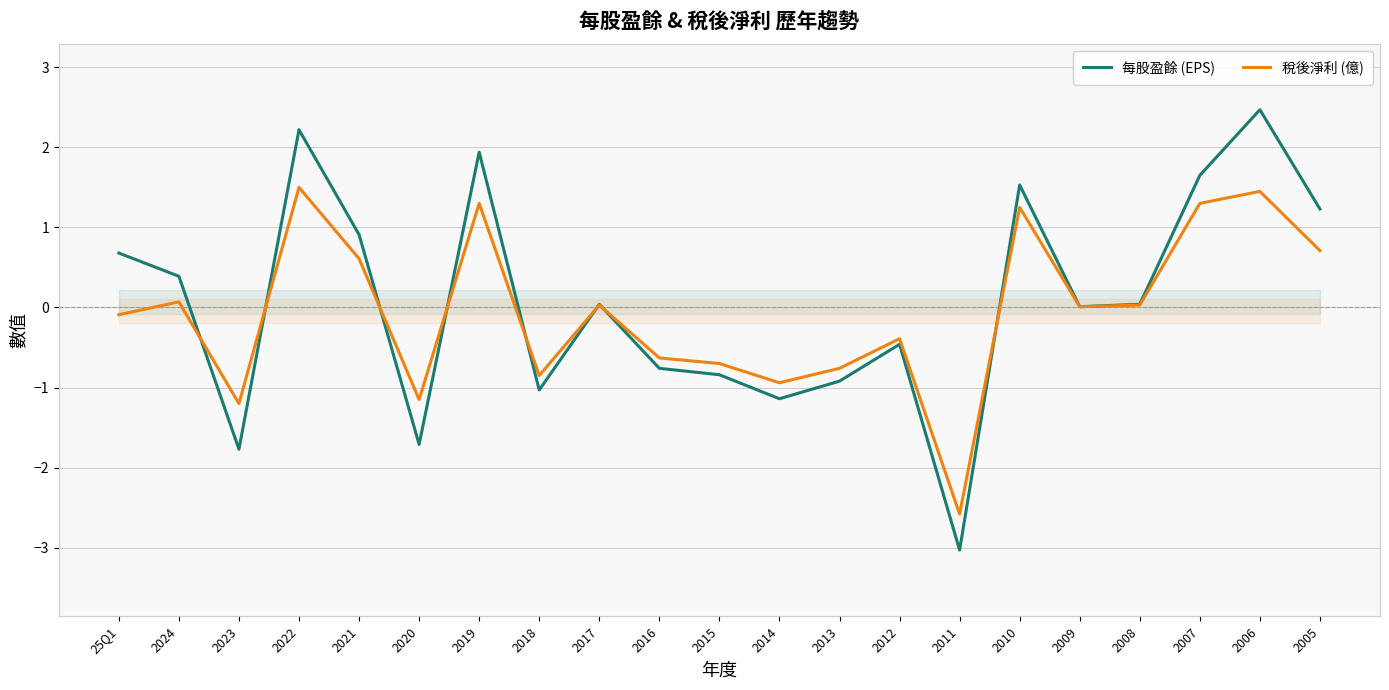

What is the difference between the 每股盈餘 (EPS) values at 2005 and 2021?

0.3